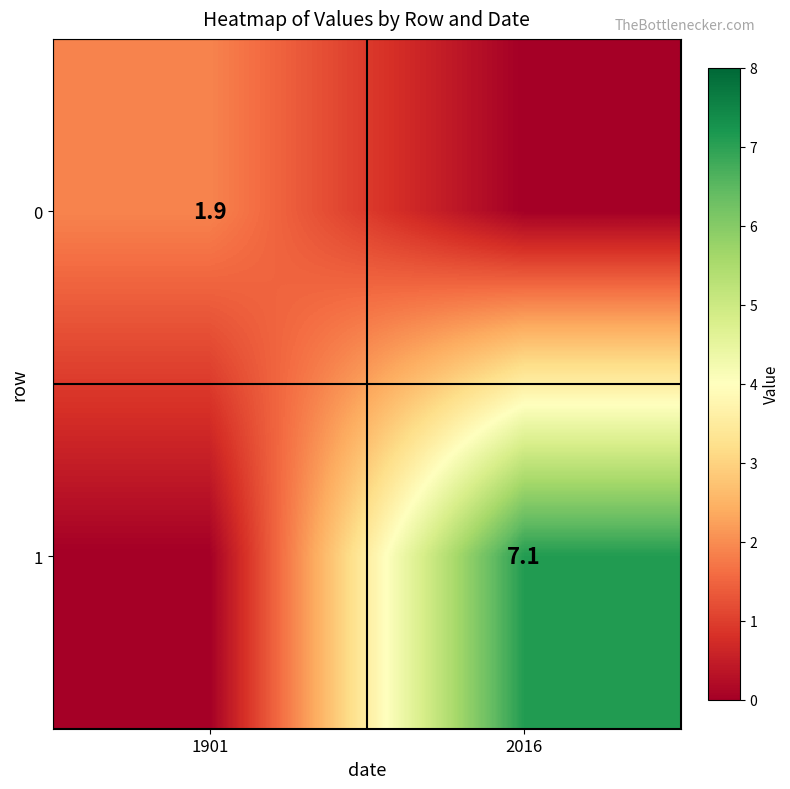

The value of 0 at 1901 is 1.9. True or false?

True